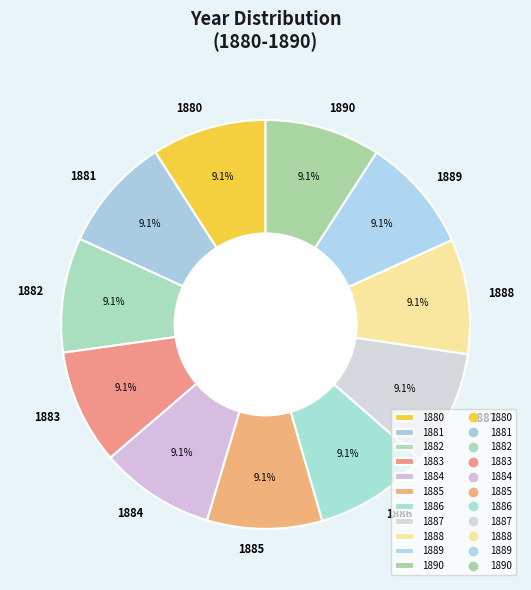

To the nearest percent, what portion does 1889 represent?

9%